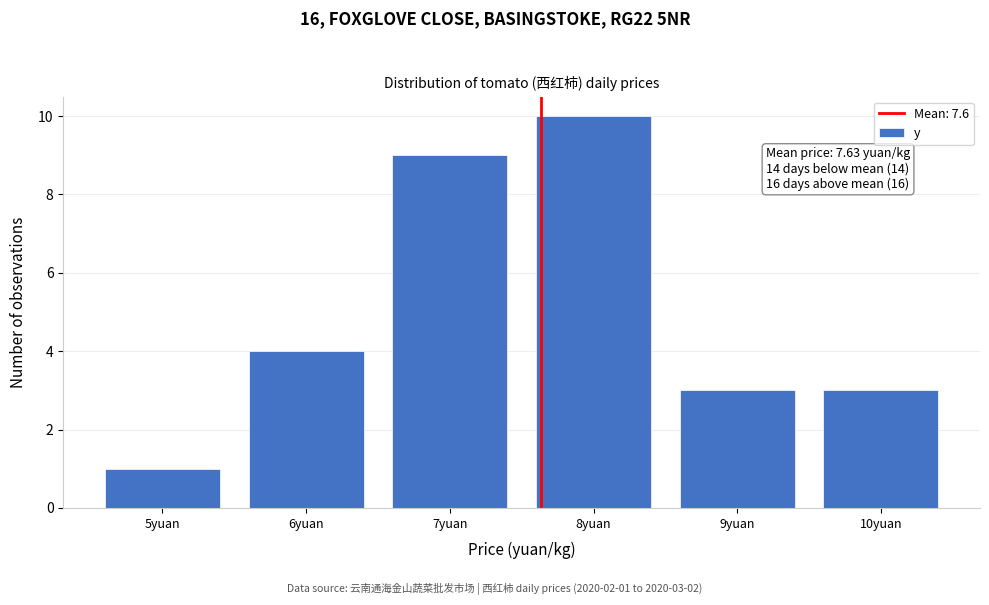

Which range on the x-axis has the tallest bar?

7.5 to 8.5